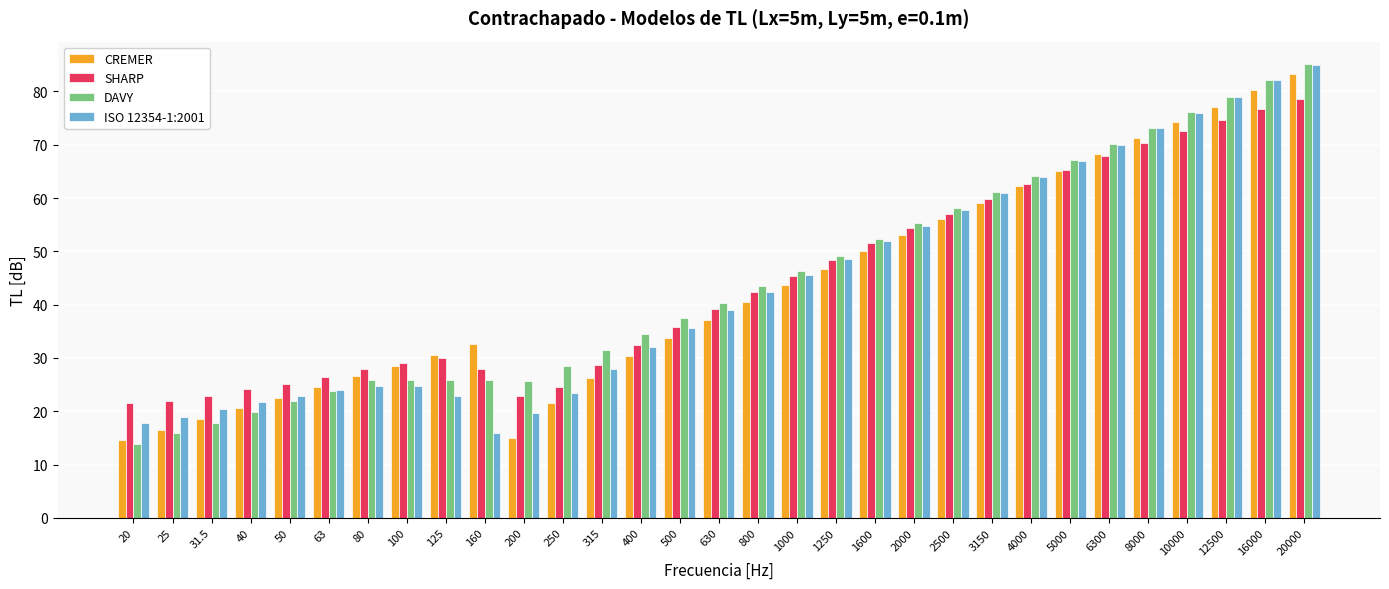

Which series changed the most between 25 and 5000?

DAVY